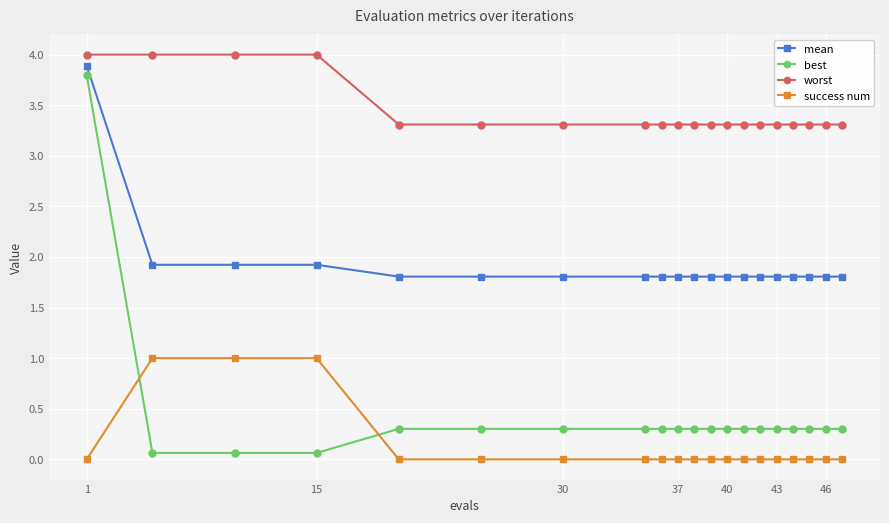

Rank the series by their maximum value, from lowest to highest.

success num, best, mean, worst